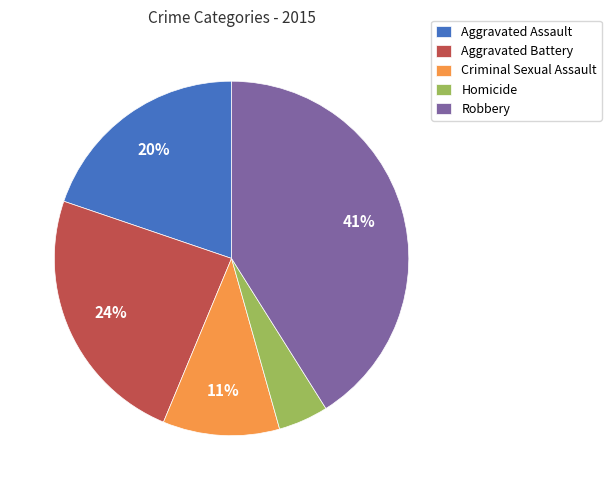

Combined, do Robbery and Criminal Sexual Assault account for over 50%?

Yes